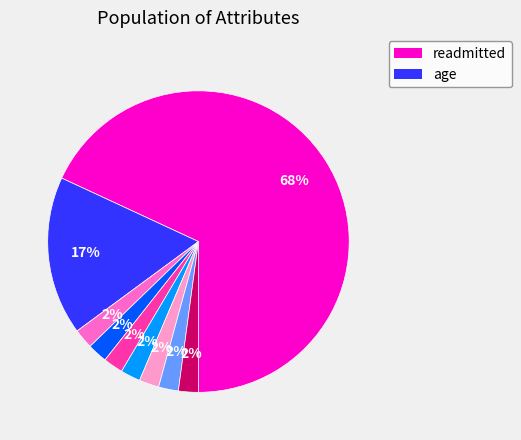

To the nearest percent, what is the average slice percentage?

11%